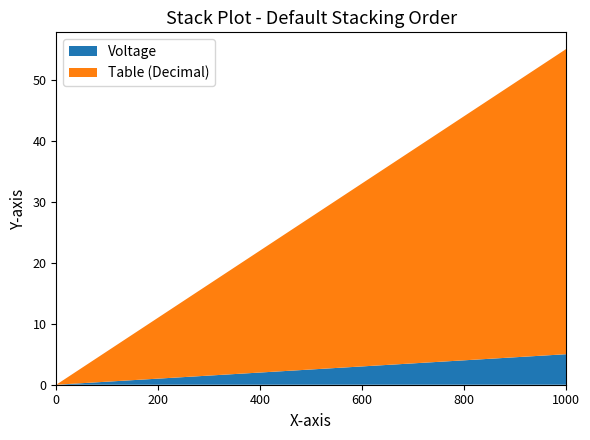

Reading right to left, what are all the values shown in this chart?

Voltage: 5.0	4.8	4.6	4.4	4.2	4.0	3.8	3.6	3.4	3.2	3.0	2.8	2.6	2.4	2.2	2.0	1.8	1.6	1.4	1.2	1.0	0.8	0.6	0.4	0.2	0.0
Table (Decimal): 50.0	48.0	46.0	44.0	42.0	40.0	38.0	36.0	34.0	32.0	30.0	28.0	26.0	24.0	22.0	20.0	18.0	16.0	14.0	12.0	10.0	8.0	6.0	4.0	2.0	0.0